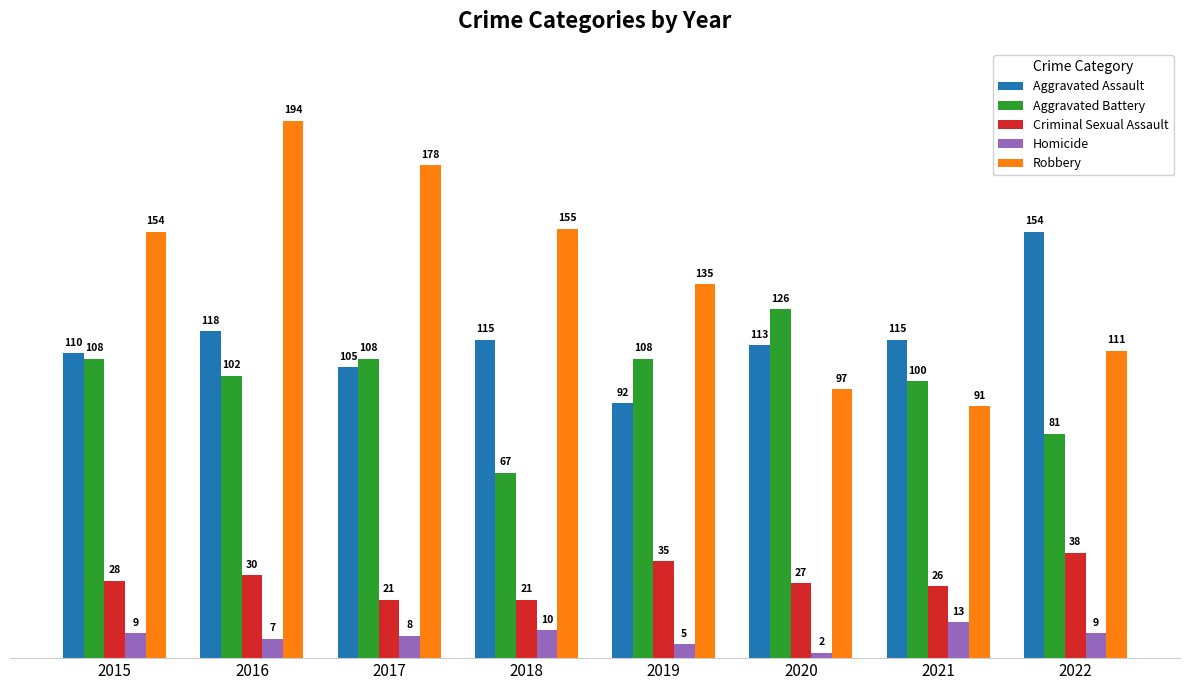

What is the smallest value displayed?

2